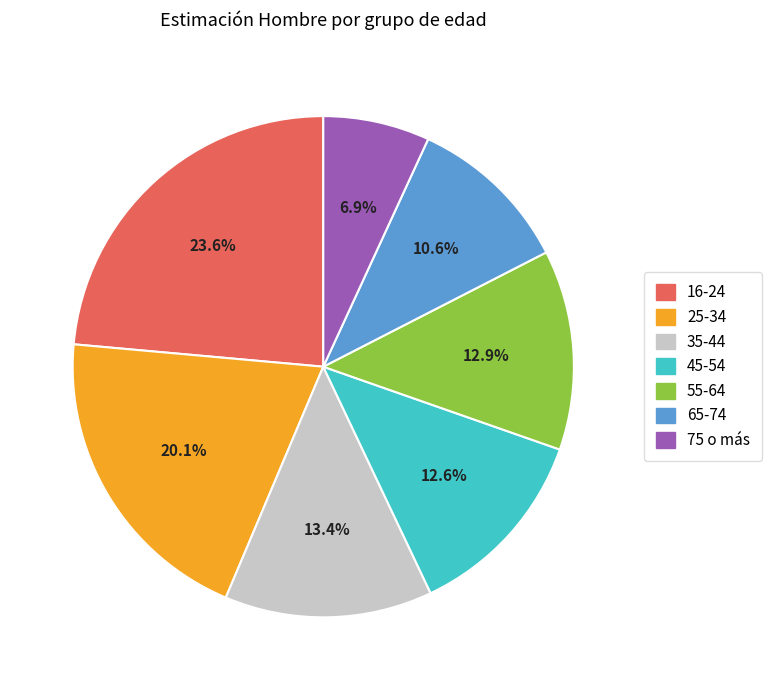

Do 75 o más and 55-64 together represent more than half of the pie?

No